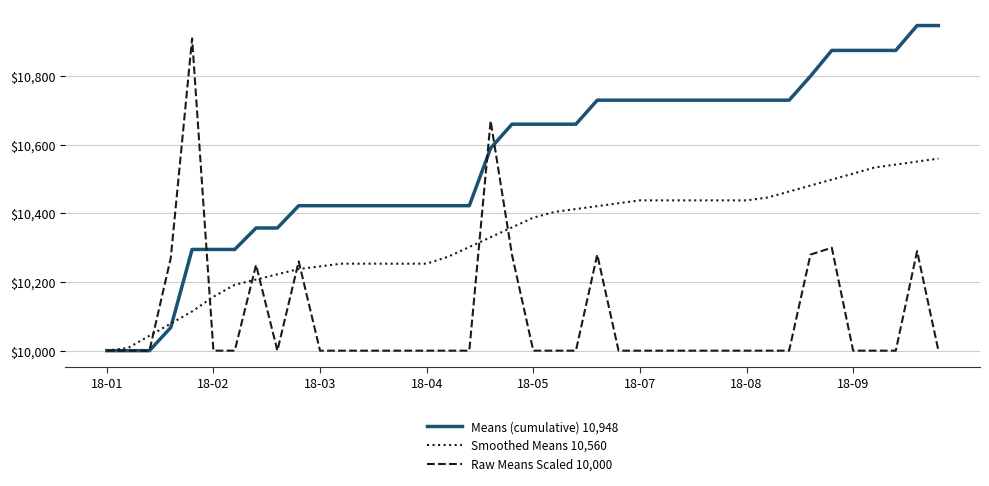

What is the smallest value displayed?

10000.0